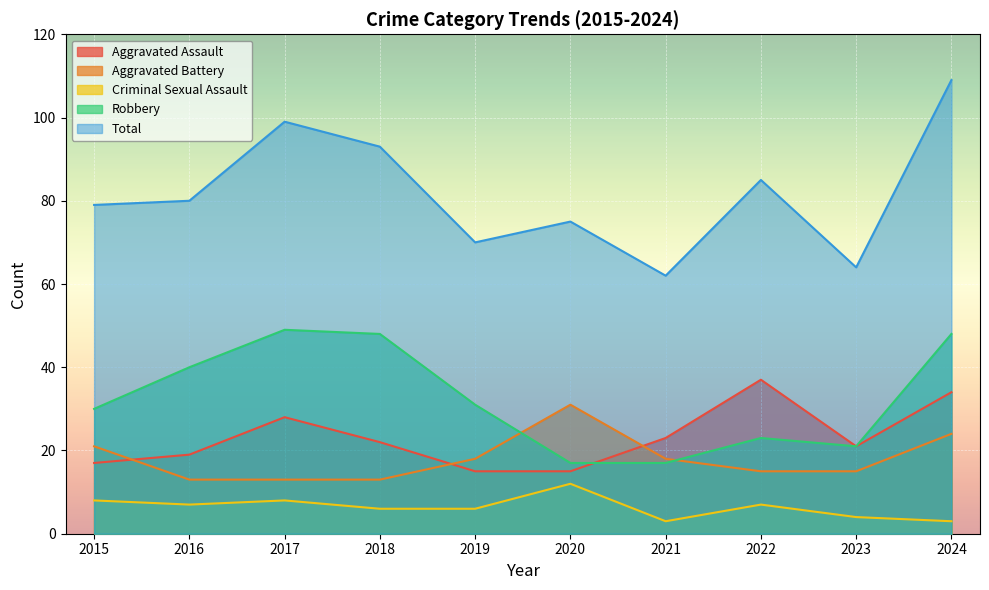

Which has a higher value, 2024 or 2015?

2024